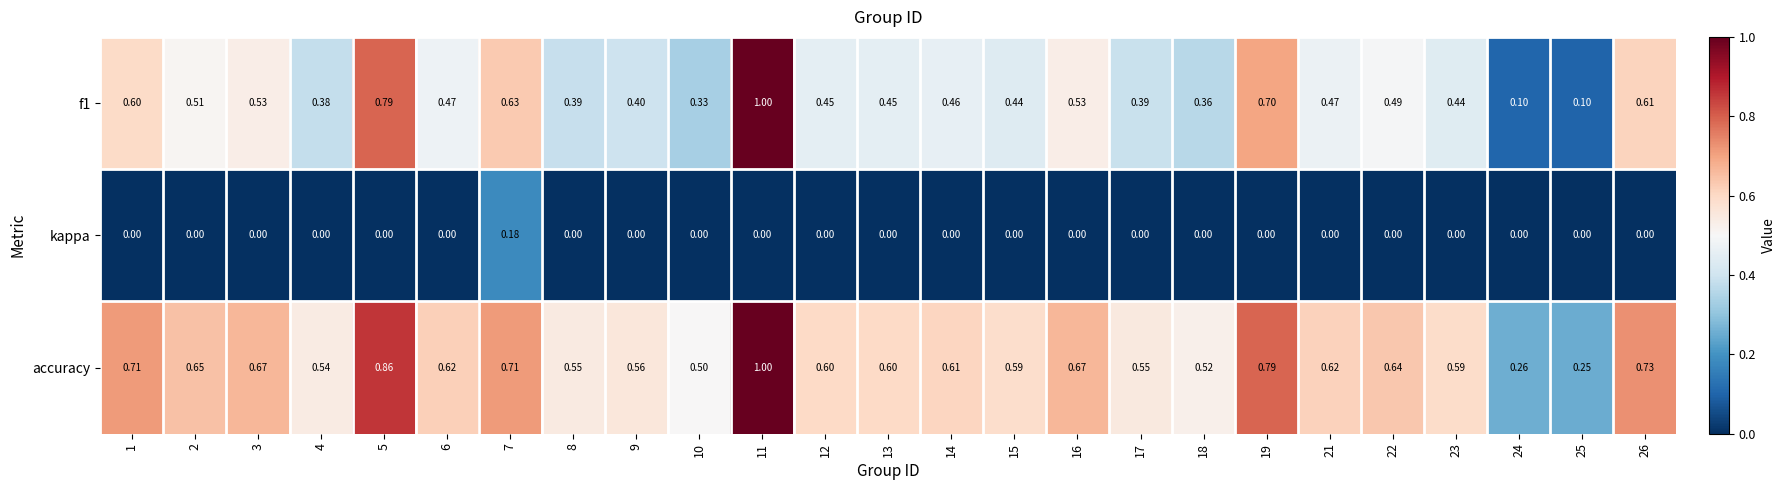

Is the value of kappa at 8 greater than the value of accuracy at 11?

No